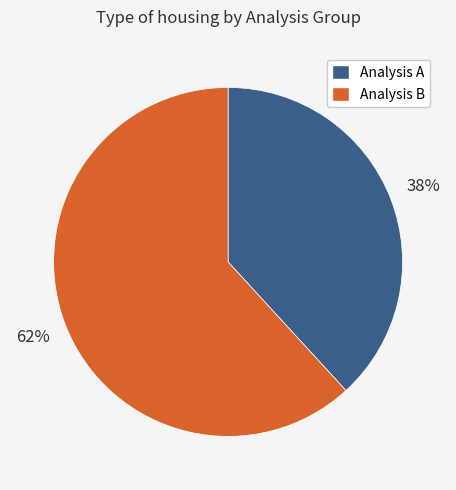

To the nearest percent, what is the average slice percentage?

50%